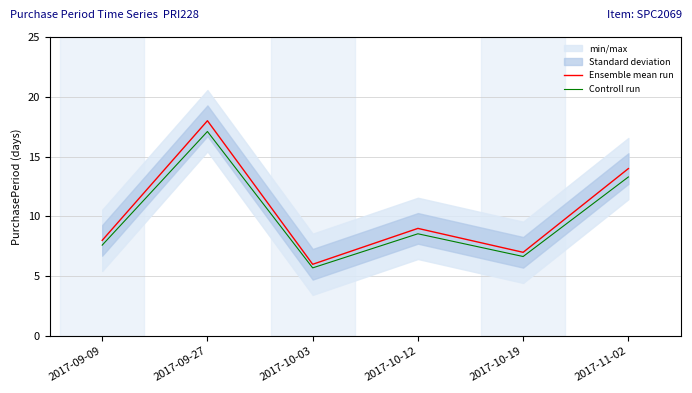

Which category has the highest value in the Controll run series?

2017-09-27